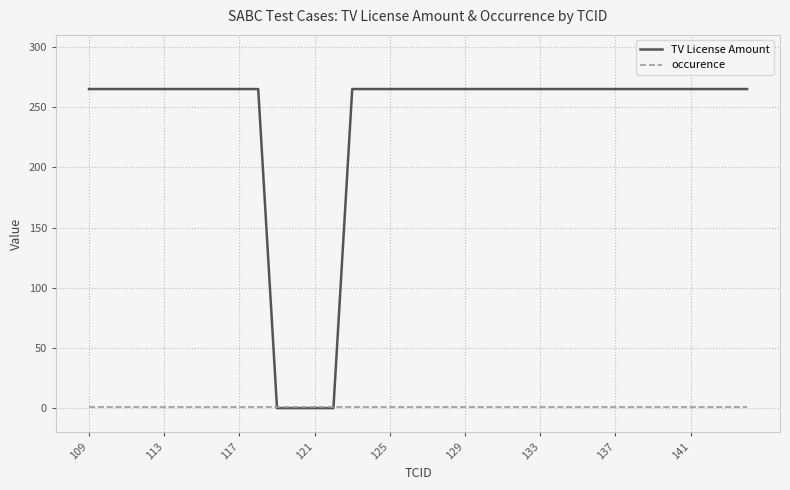

What is the maximum value shown in the chart?

265